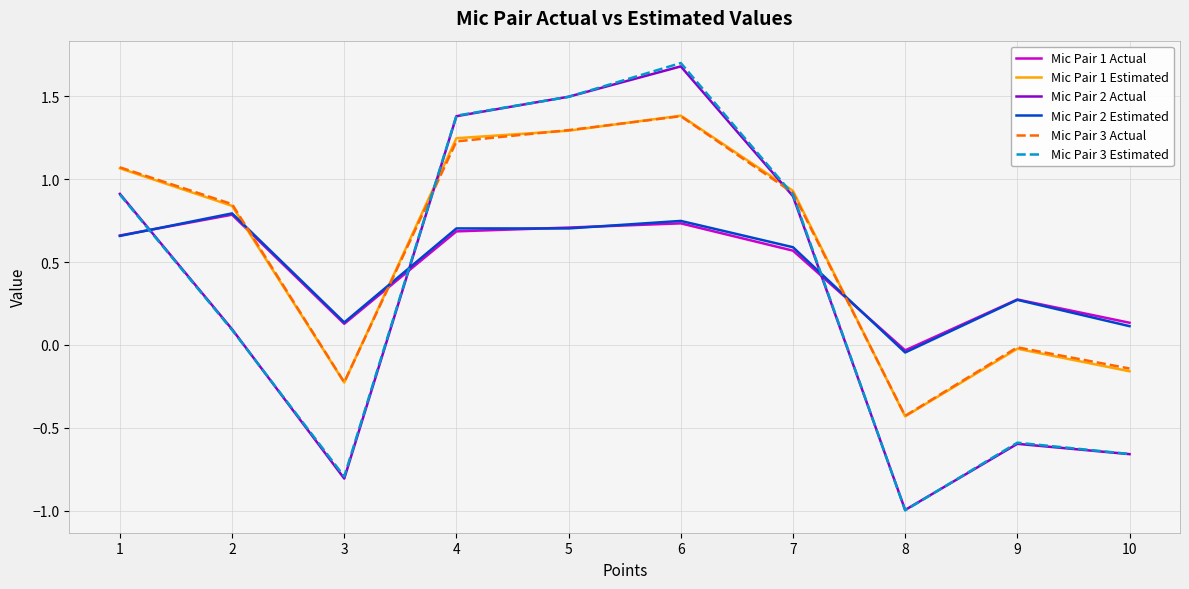

Where is Mic Pair 1 Estimated nearest to the value 0?

9